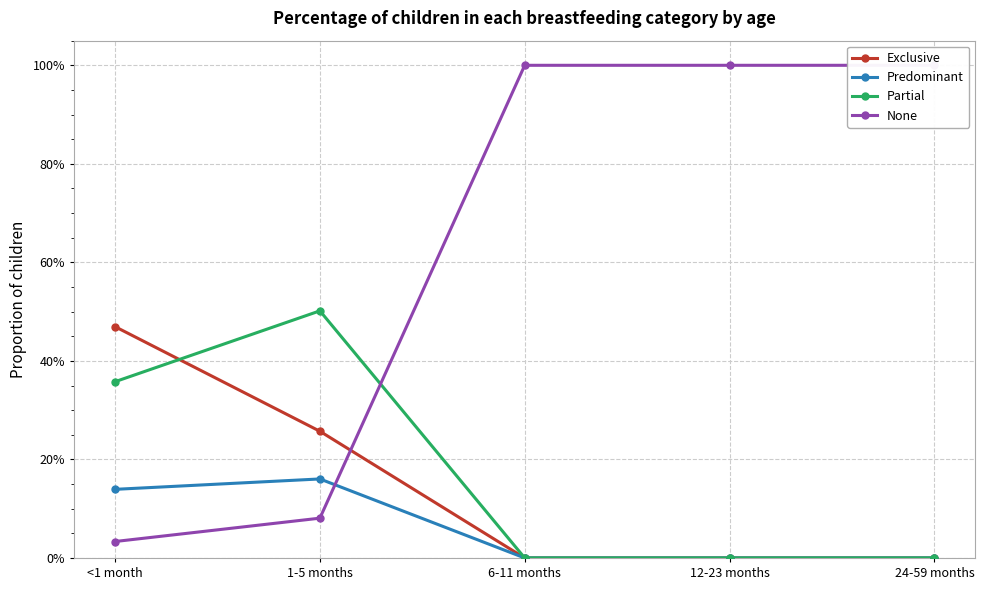

How many values in Predominant are above zero?

2